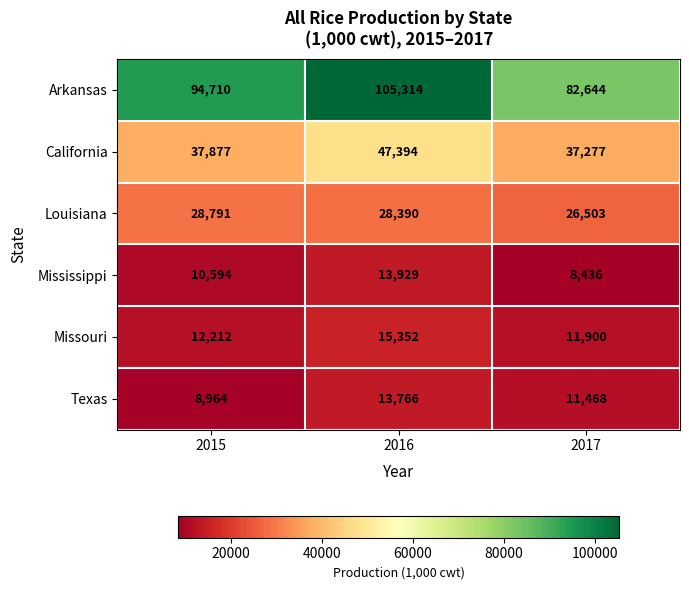

What is the average value of the Mississippi series?

10986